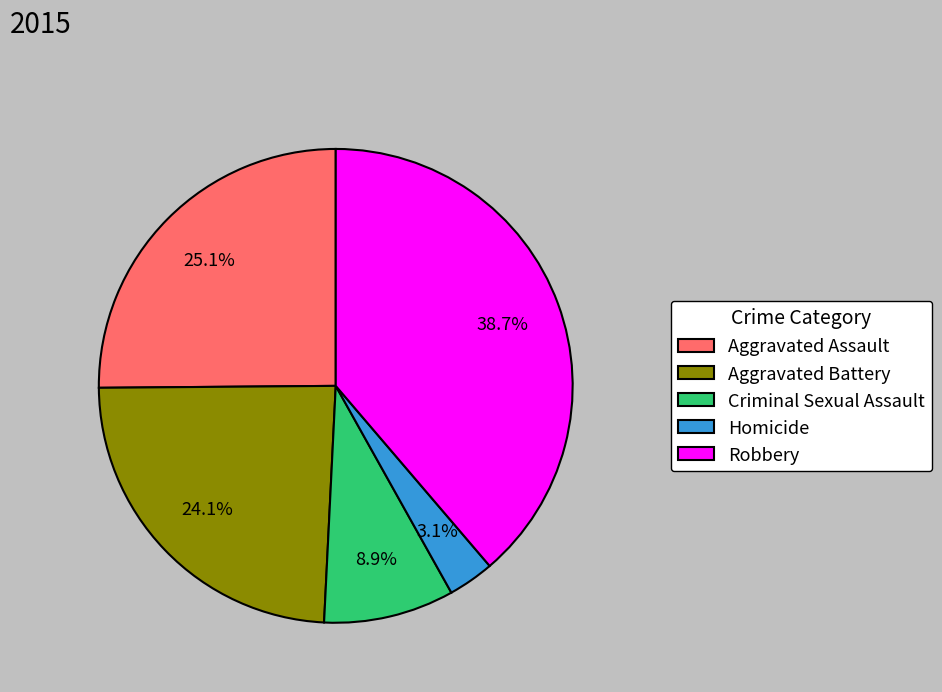

To the nearest percent, what percentage of the pie is Homicide?

3%